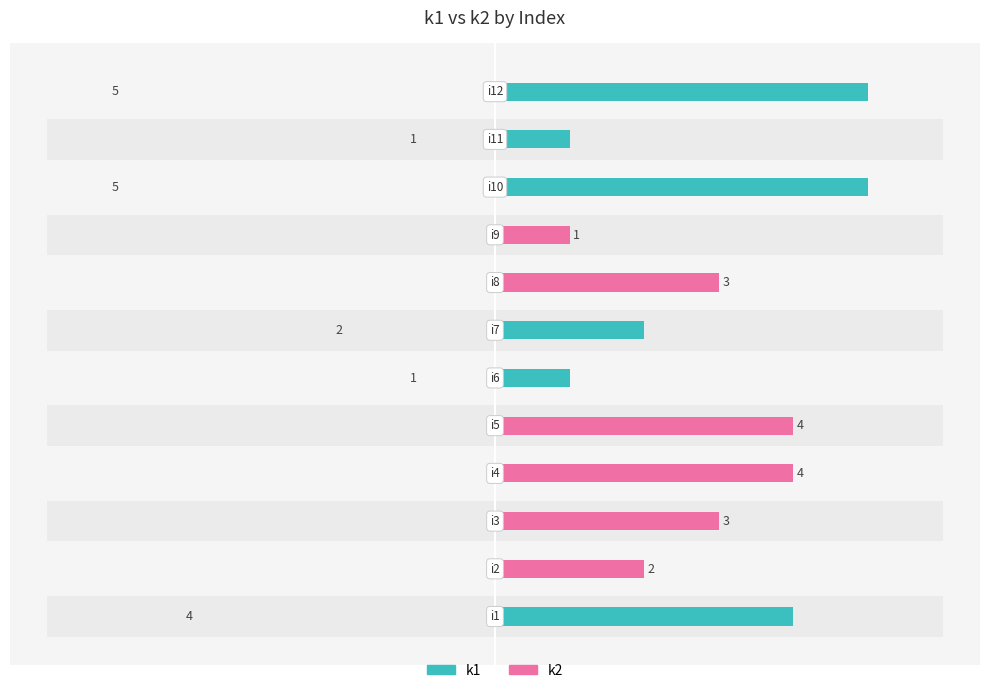

Is it true that k1 equals 0 at 2?

True